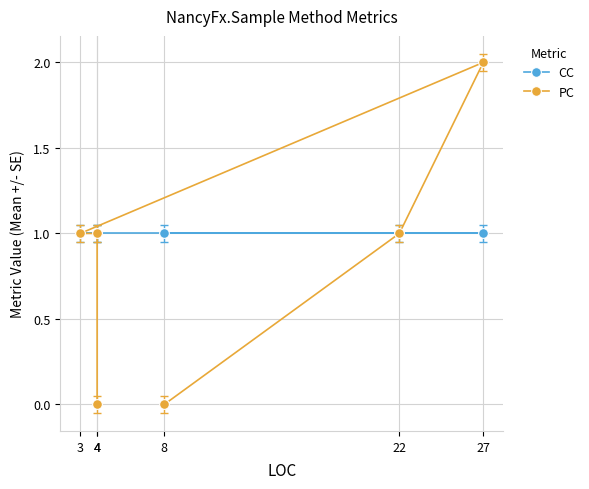

Where is CC nearest to the value 1?

8